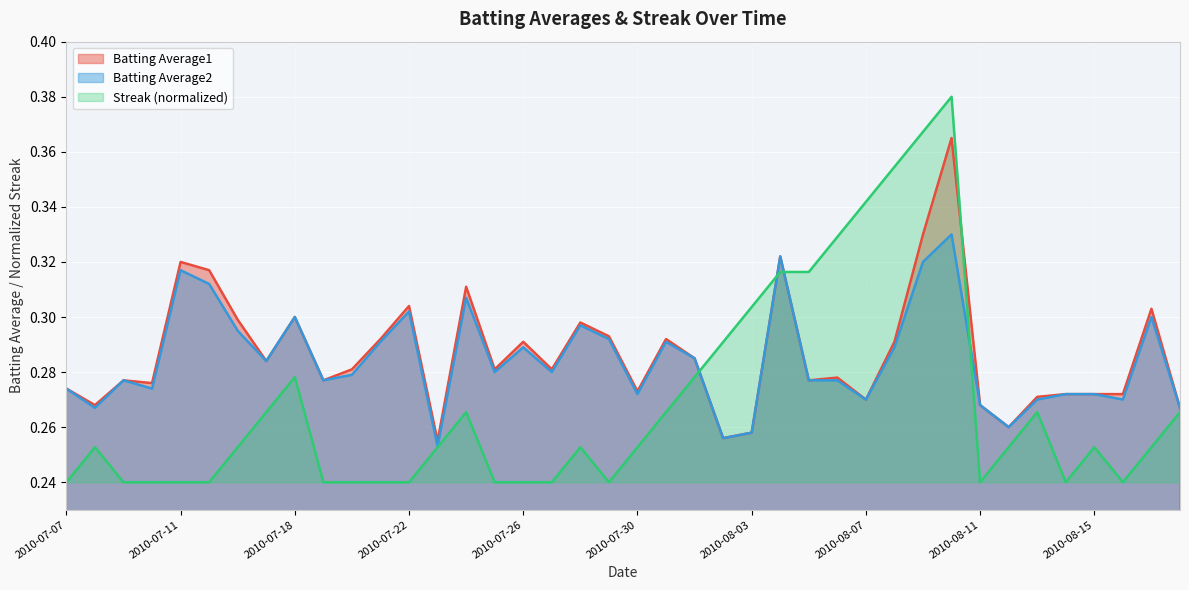

The Batting Average2 series shows 0.4 at 2010-07-10. True or false?

False